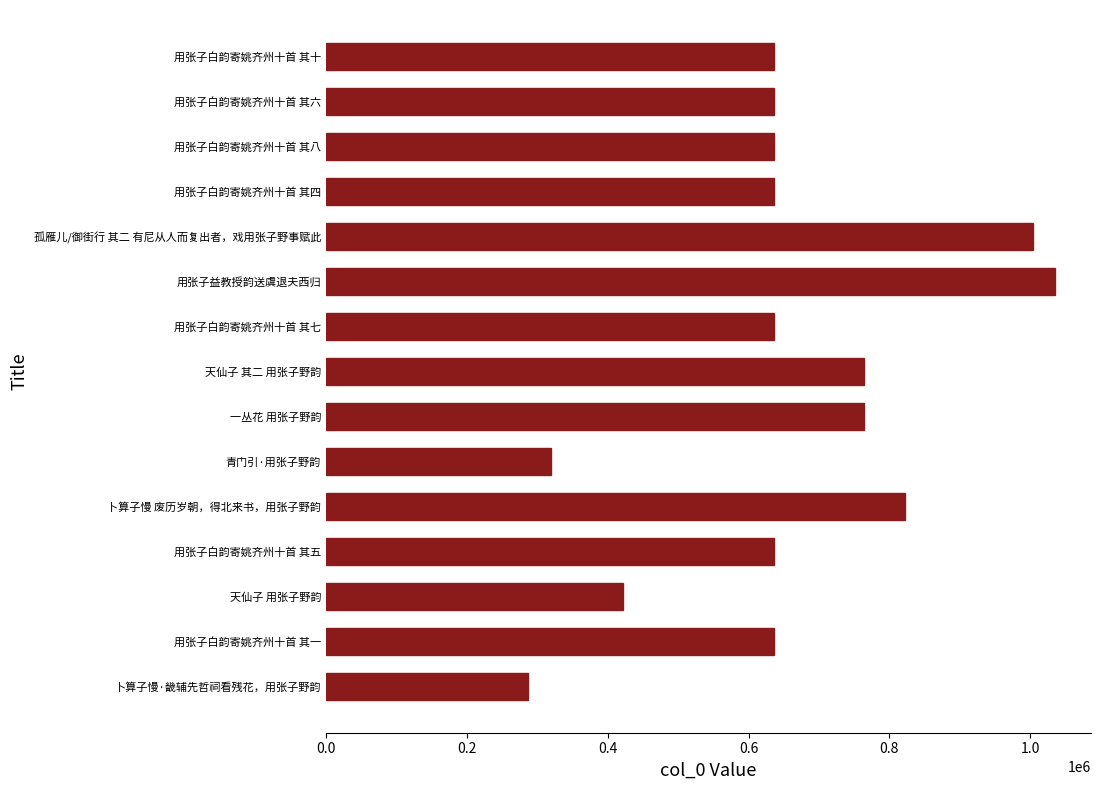

What is the difference between the values at 天仙子 其二 用张子野韵 and 青门引·用张子野韵?

444874